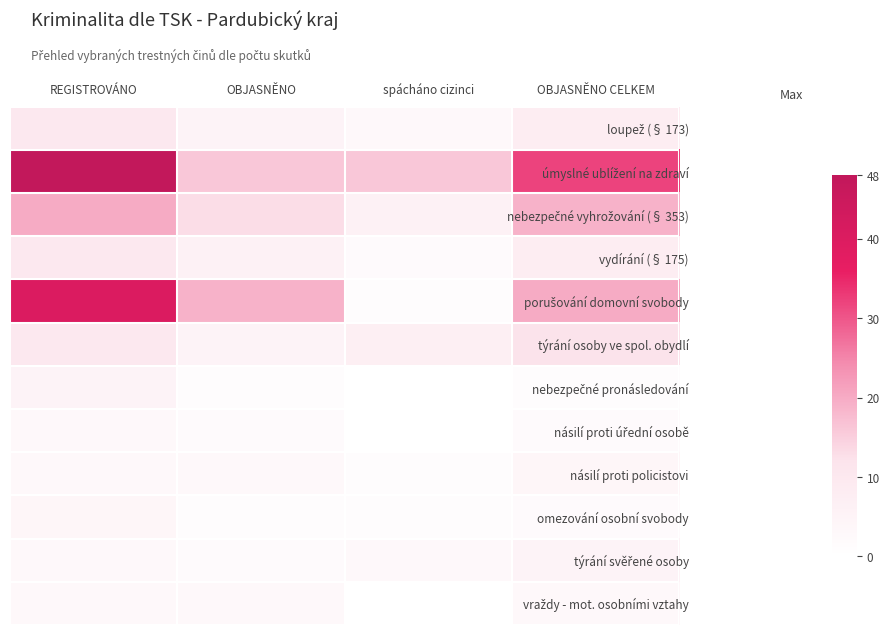

Rank the series by their maximum value, from highest to lowest.

úmyslné ublížení na zdraví, porušování domovní svobody, nebezpečné vyhrožování (§ 353), týrání osoby ve spol. obydlí, loupež (§ 173), vydírání (§ 175), nebezpečné pronásledování, týrání svěřené osoby, násilí proti policistovi, omezování osobní svobody, násilí proti úřední osobě, vraždy - mot. osobními vztahy